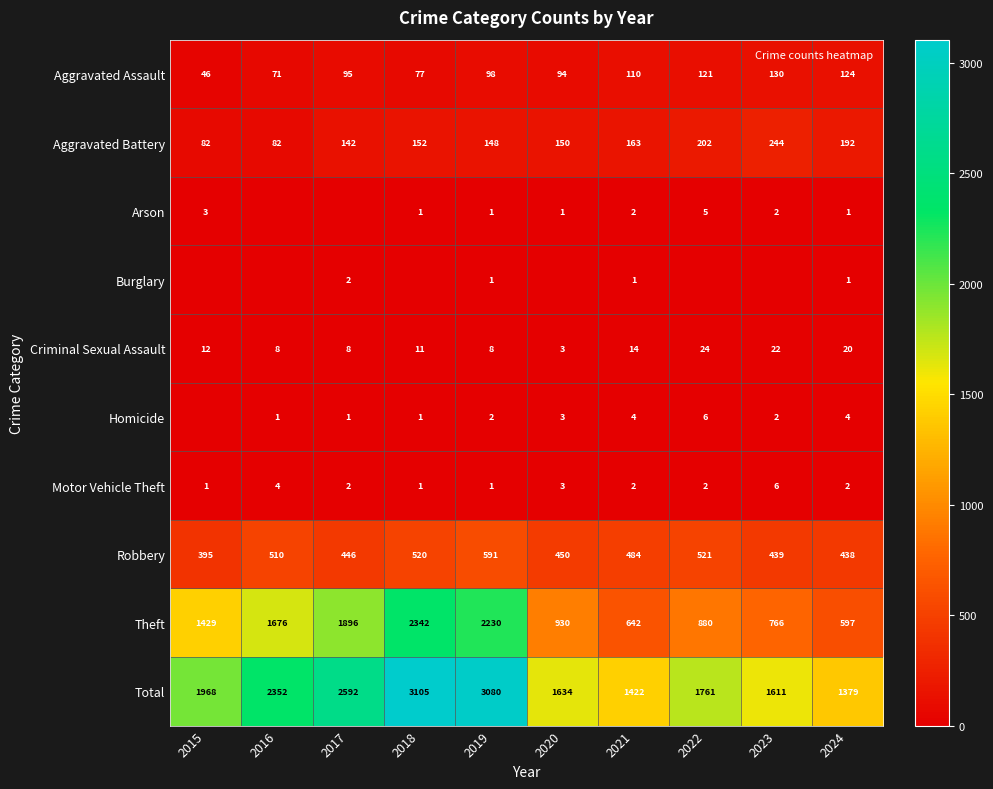

At which label does Theft reach its minimum?

2024